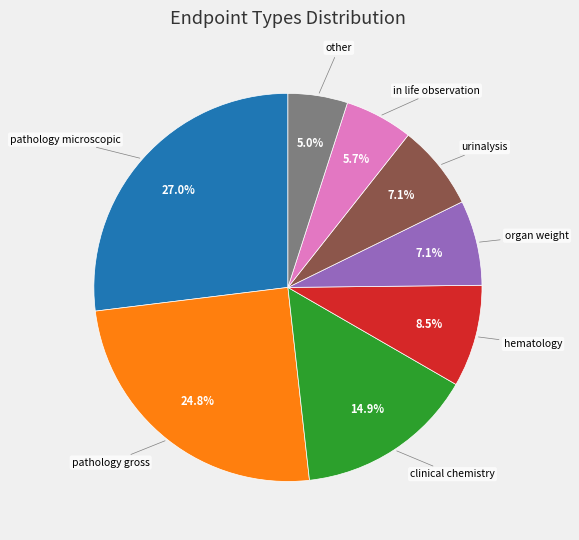

Is there a majority slice in this chart?

No